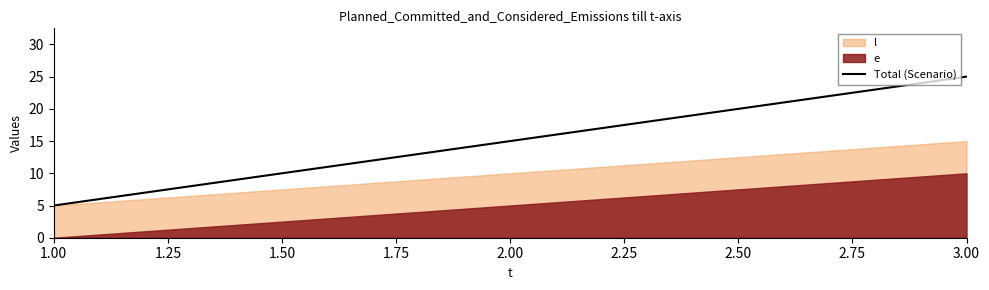

Is it true that Total (Scenario) equals 22 at 2.00?

False